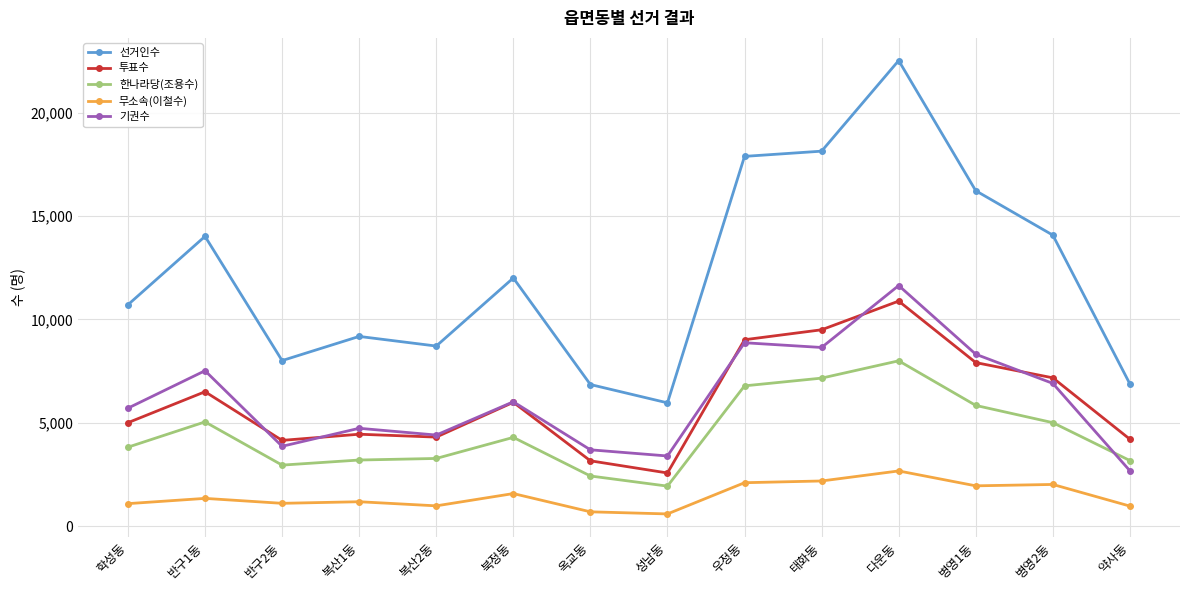

At which label does 선거인수 first exceed 11999?

반구1동